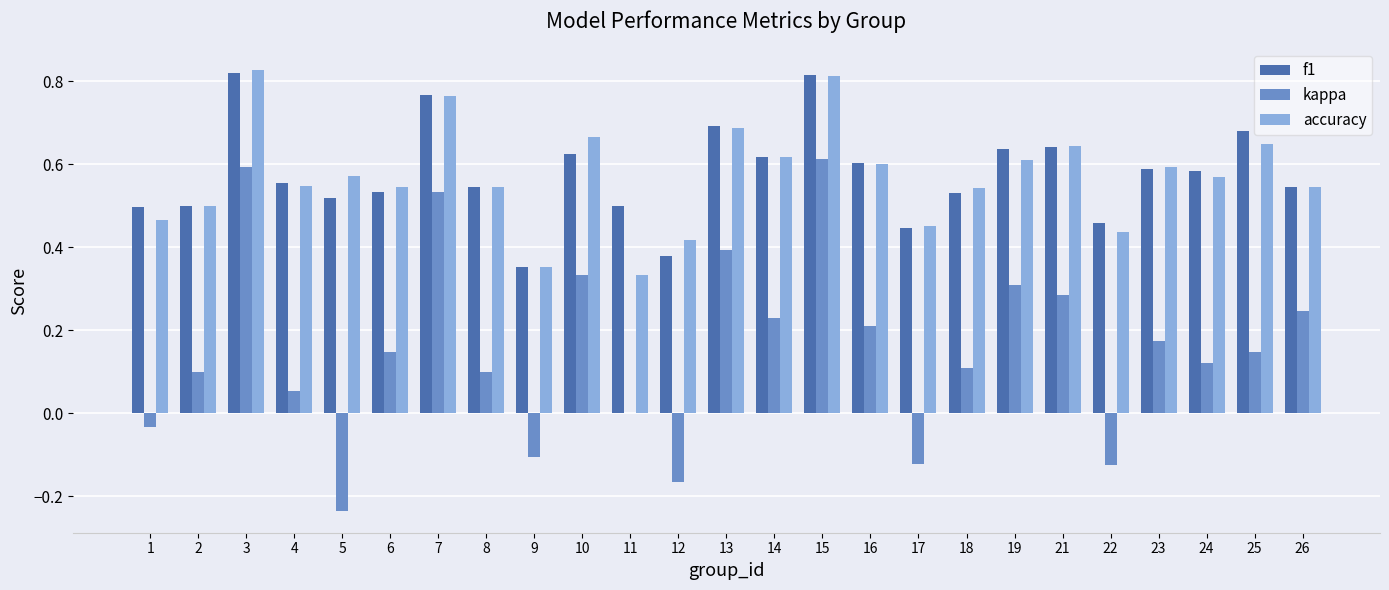

What is the total value across all series at 7?

2.1